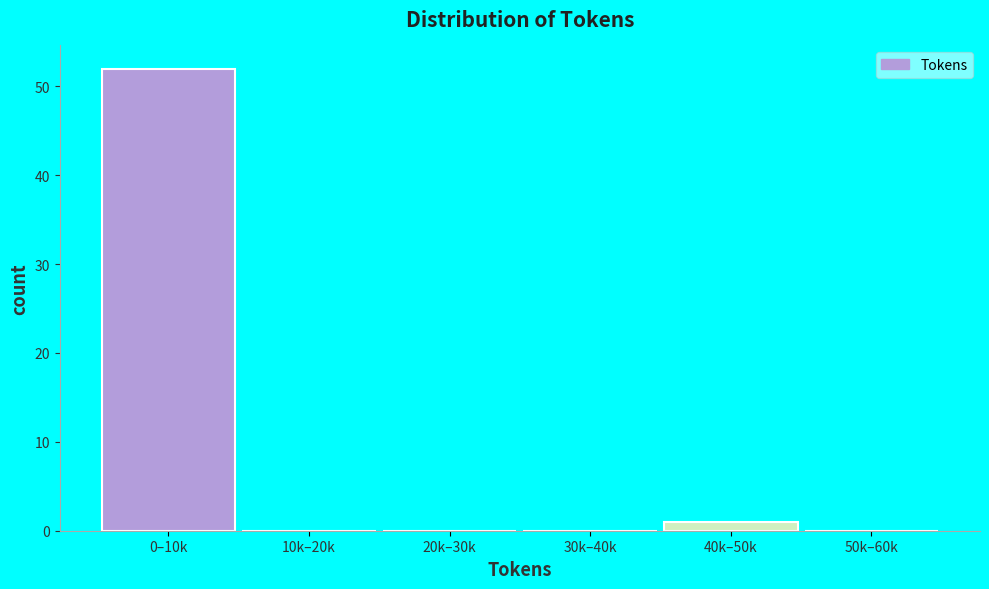

Reading right to left, transcribe all the data shown in this chart.

50k–60k=0	40k–50k=1	30k–40k=0	20k–30k=0	10k–20k=0	0–10k=52